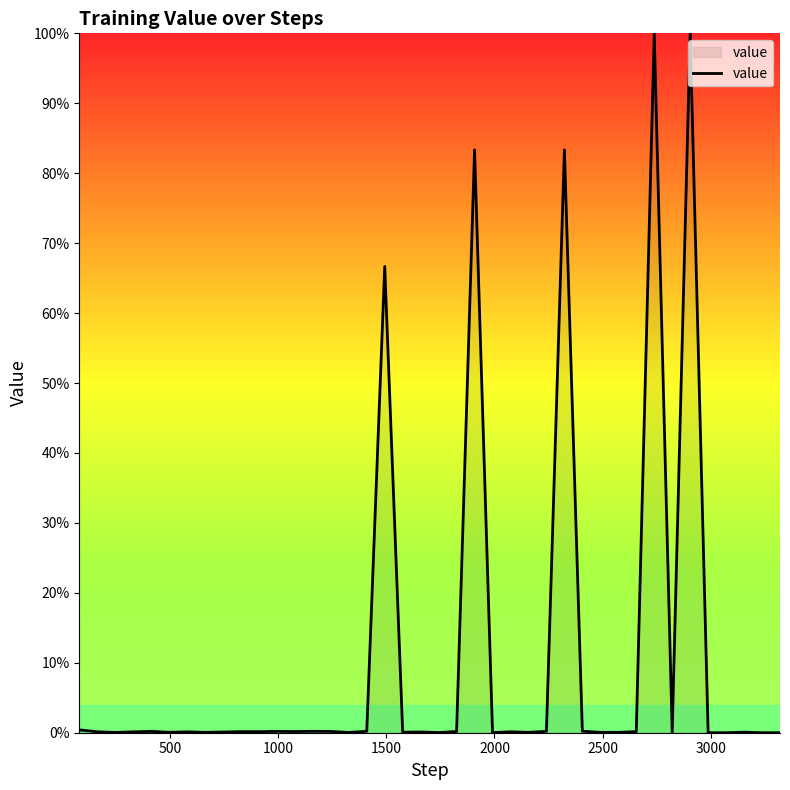

What is the maximum value shown in the chart?

100.0